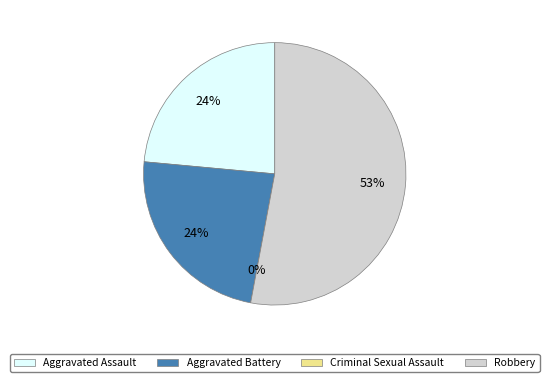

What percentage is the Aggravated Battery slice, to the nearest percent?

24%